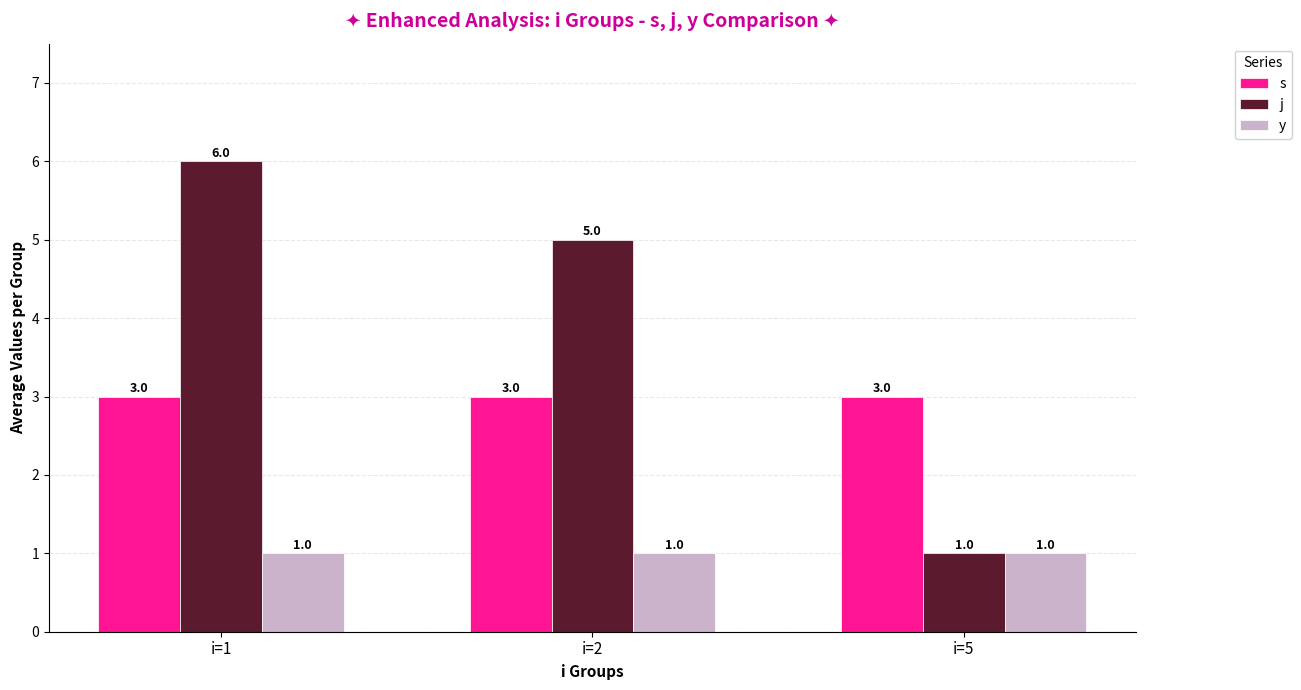

The value of j at i=2 is 5. True or false?

True